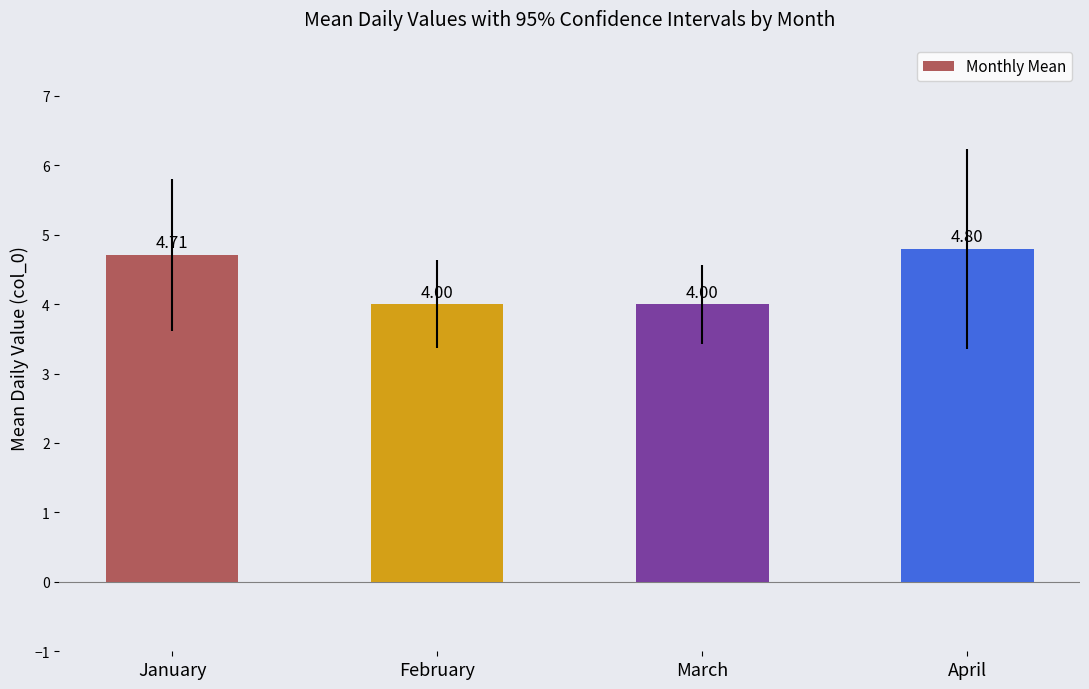

What is the value of the 1st bar from the left?

4.7